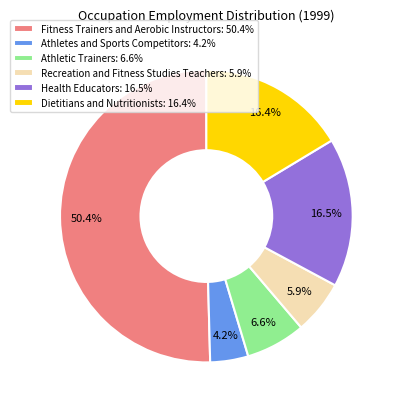

True or false: Recreation and Fitness Studies Teachers accounts for 6% of the total.

True